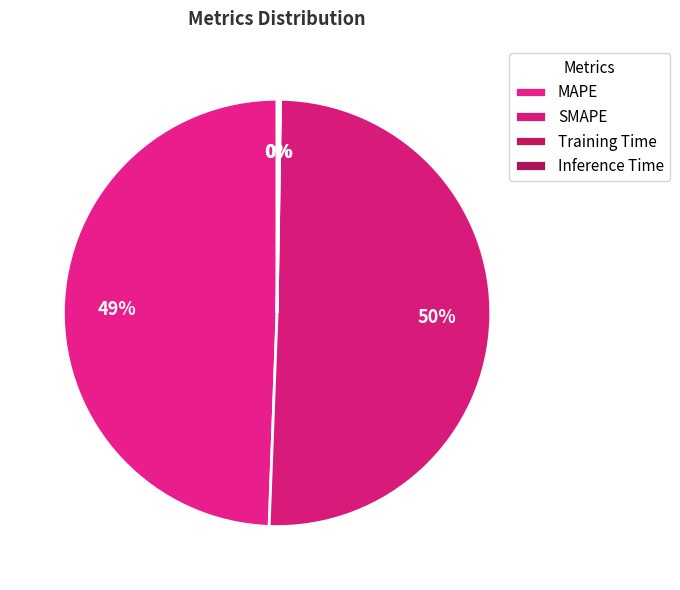

Is it true that SMAPE is 37% of the pie?

False